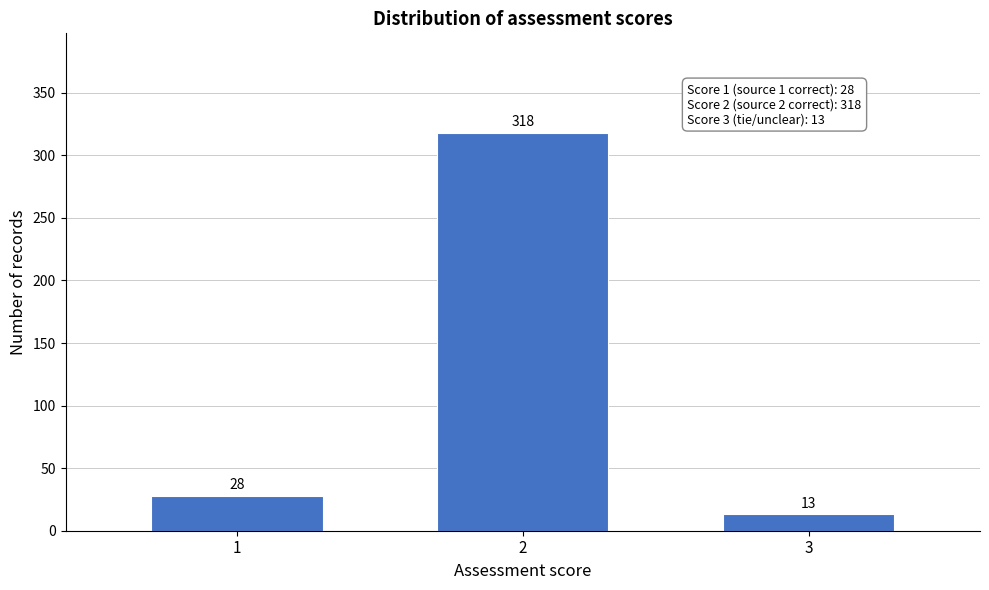

Reading left to right, what are all the values shown in this chart?

28	318	13